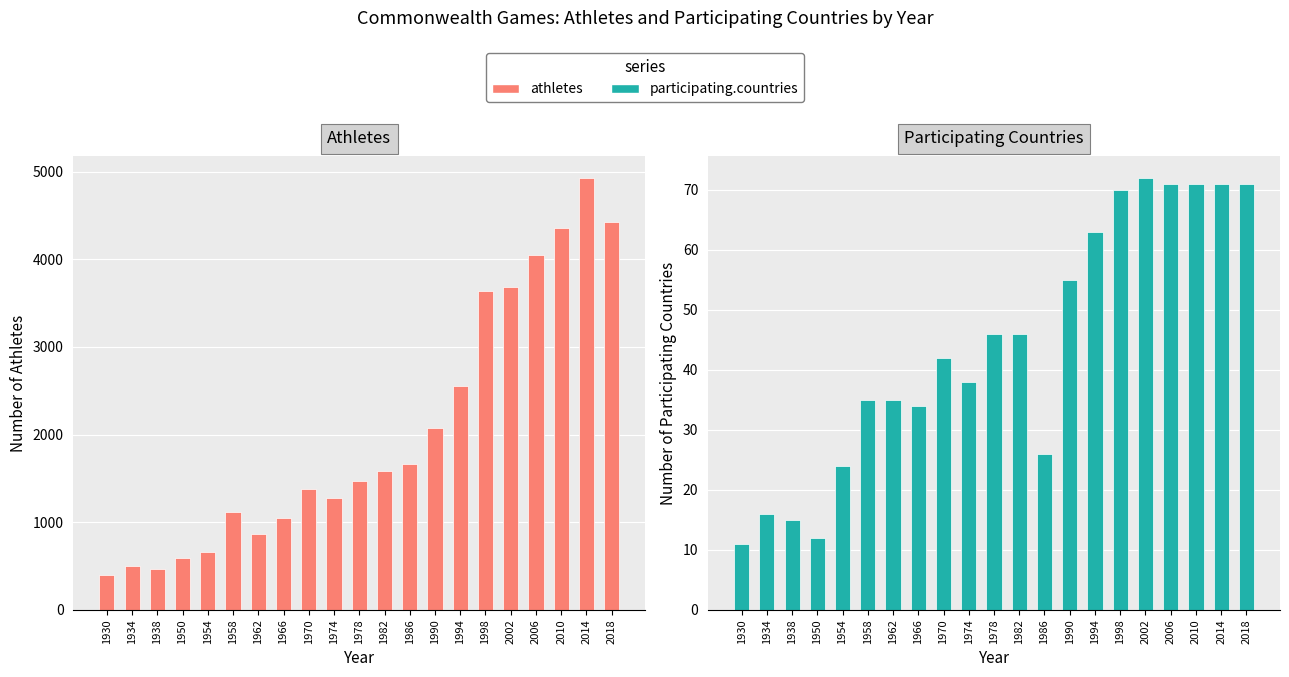

What is the highest value of the participating.countries series?

72